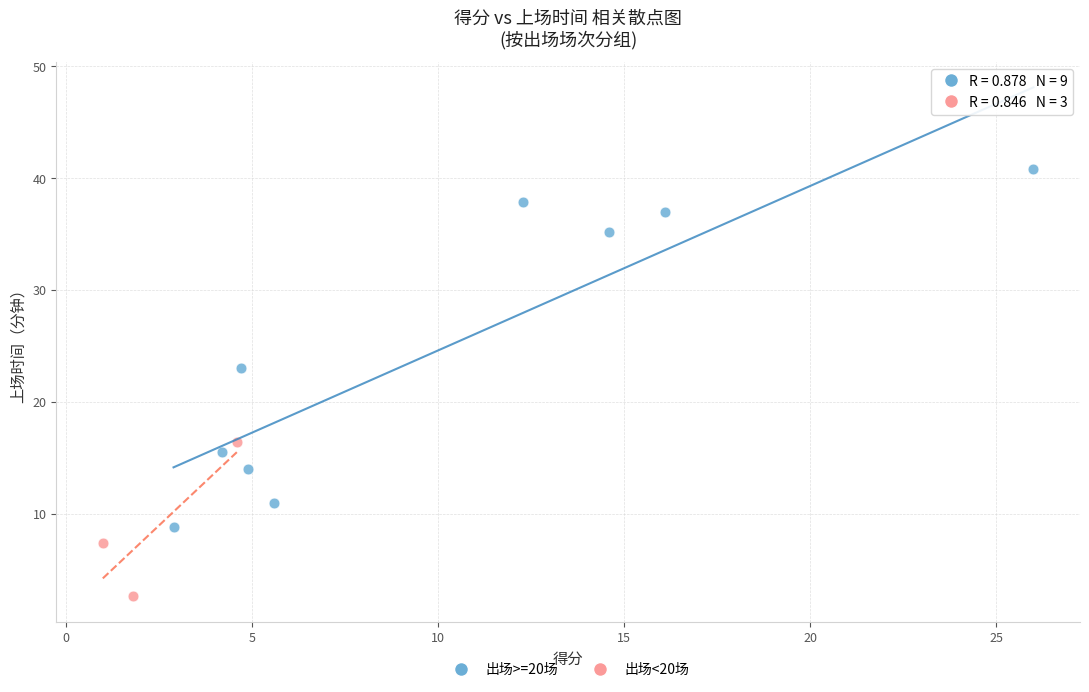

Which series has the largest Y range (max minus min)?

出场>=20场